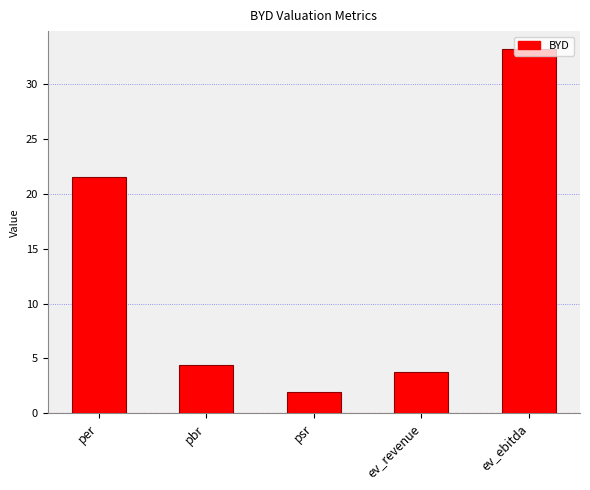

List the labels in order of value, smallest first.

psr, ev_revenue, pbr, per, ev_ebitda